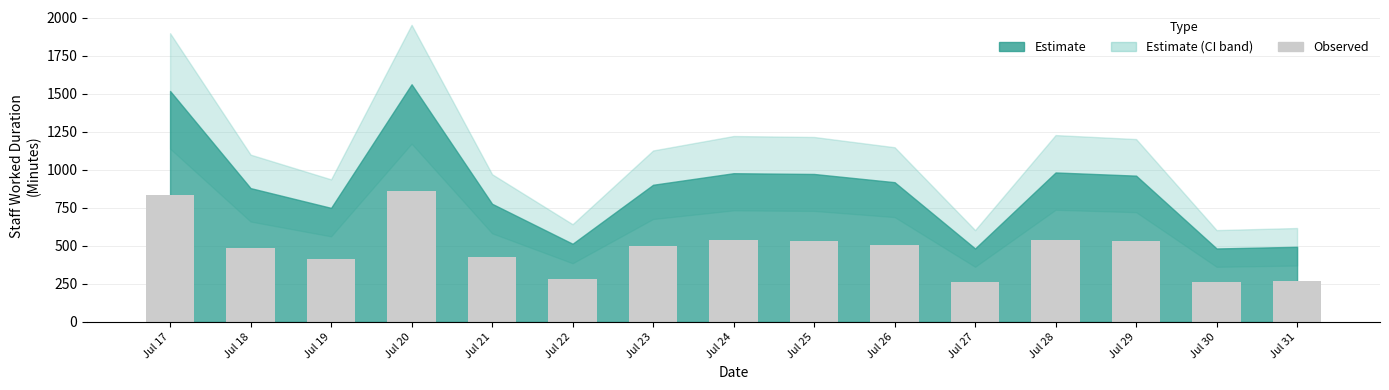

What is the greatest value displayed?

859.7